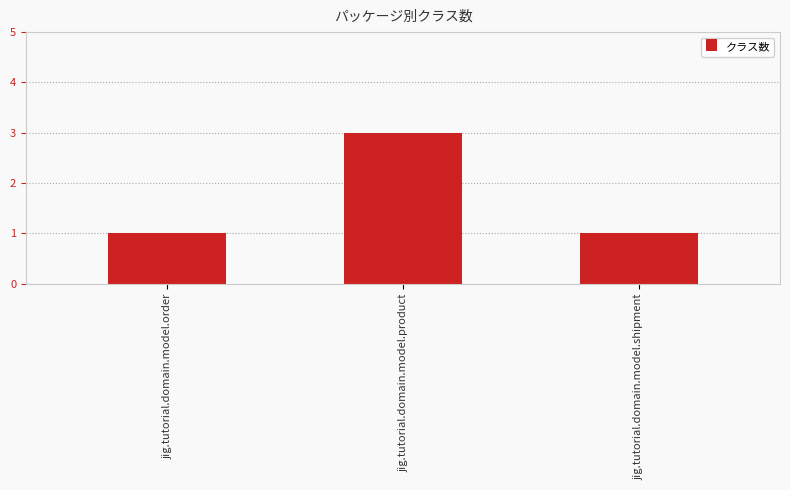

Is it true that the value at jig.tutorial.domain.model.shipment is 1?

True